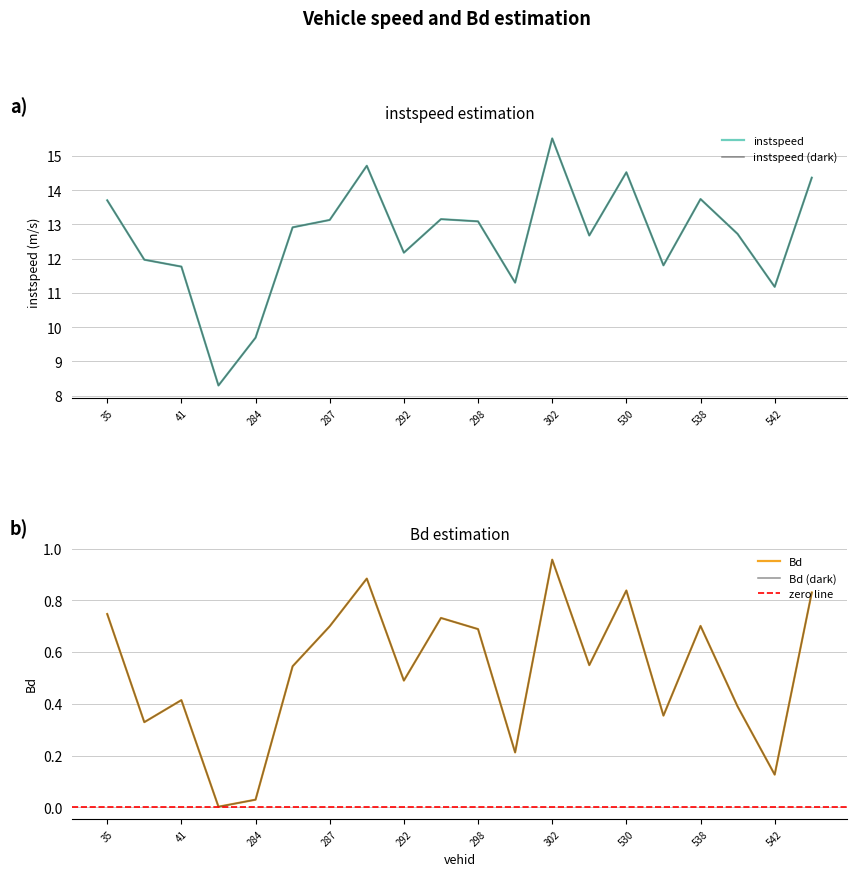

True or false: instspeed and Bd cross at least once.

False